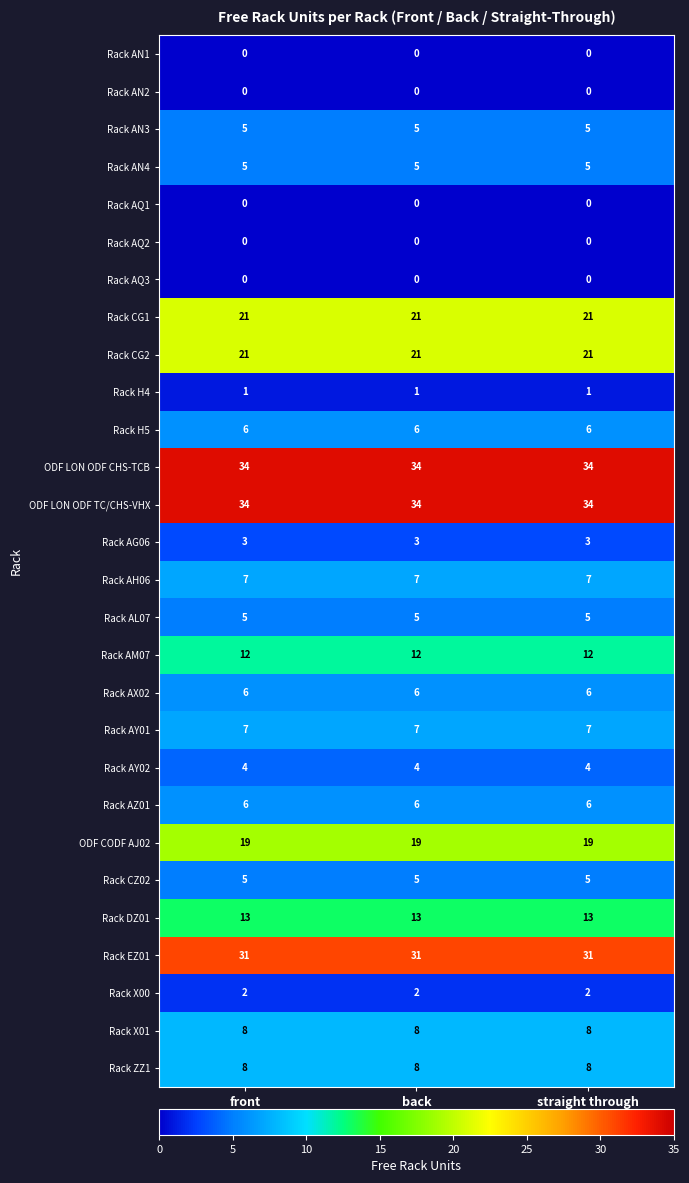

What is the difference between the highest and lowest values at front?

34